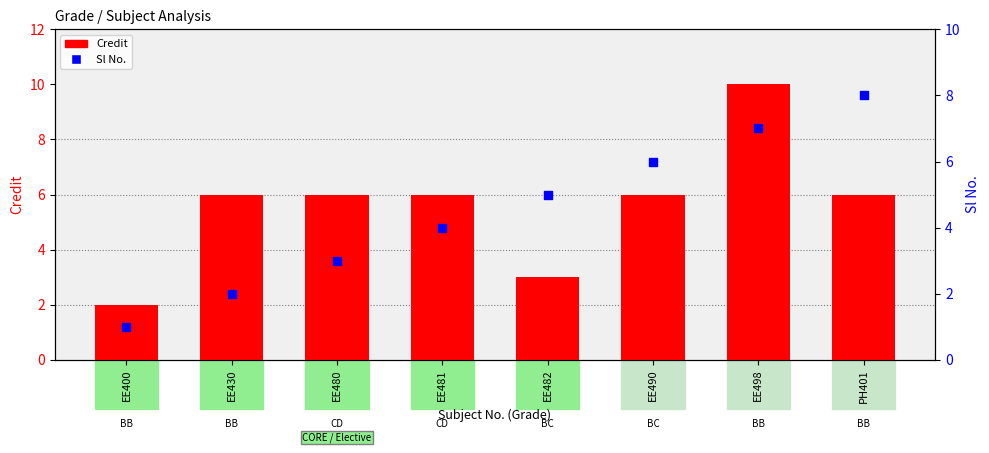

What are all the series names shown in the legend?

Credit, Sl No.